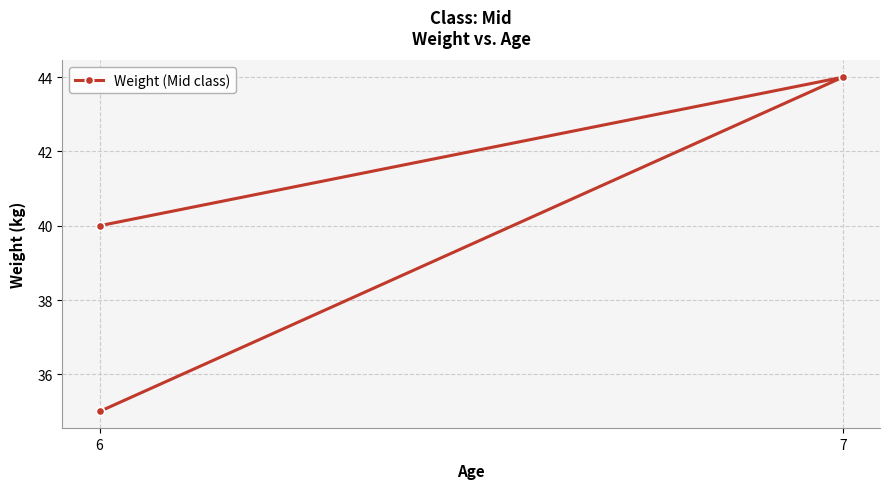

Where does the data first go above 40?

7